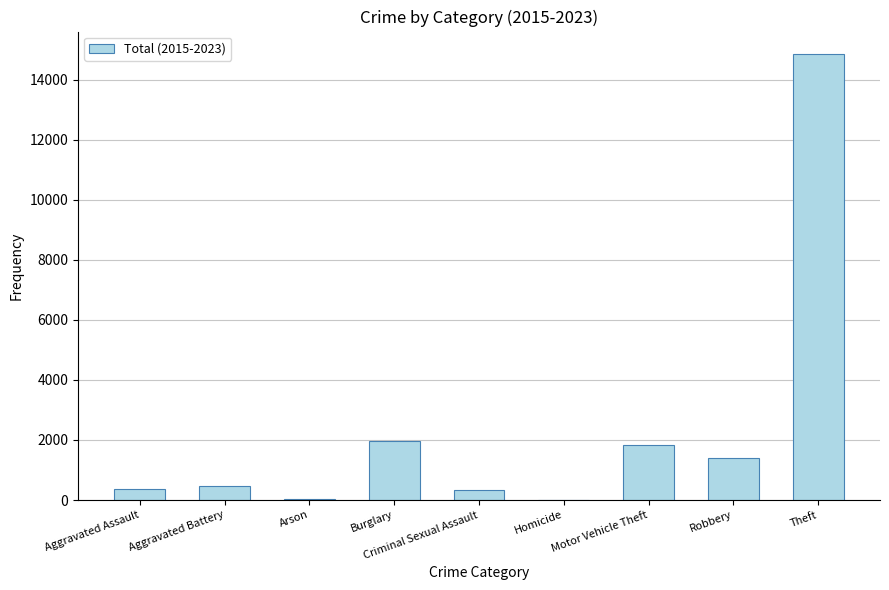

What is the average value?

2361